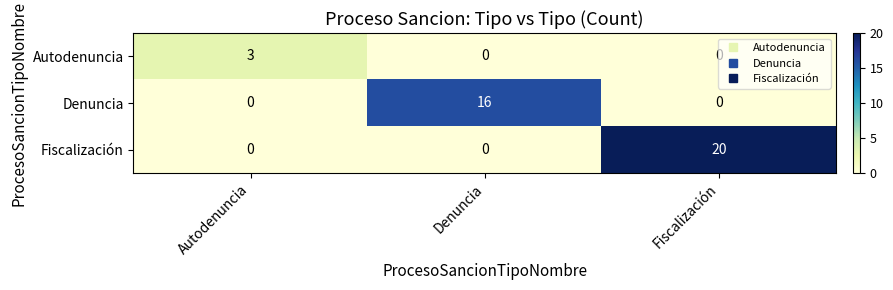

Rank the series by their maximum value, from lowest to highest.

Autodenuncia, Denuncia, Fiscalización